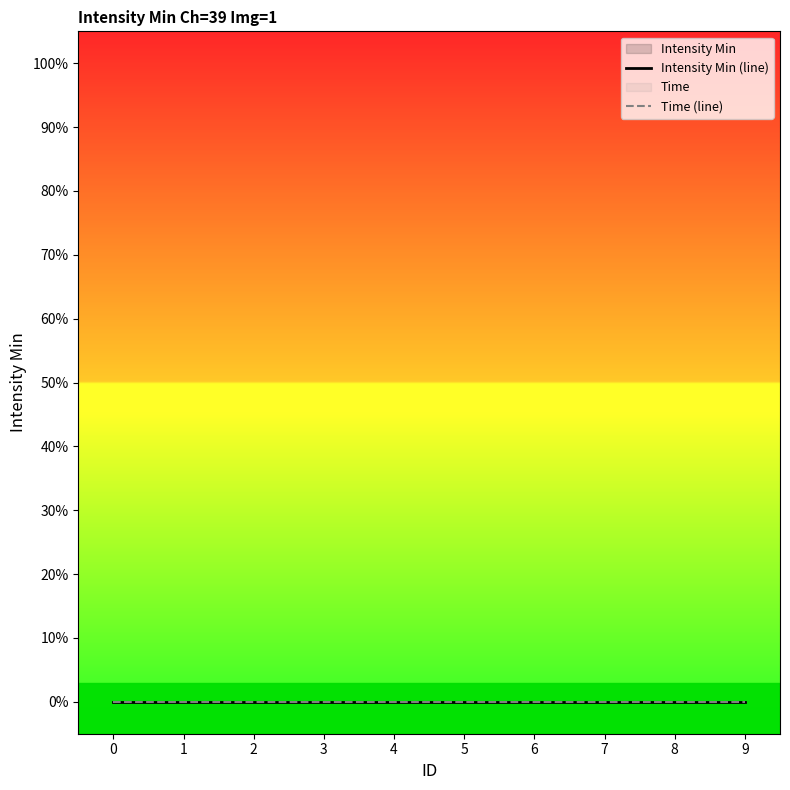

What is the difference between the ID values at 2 and 8?

6